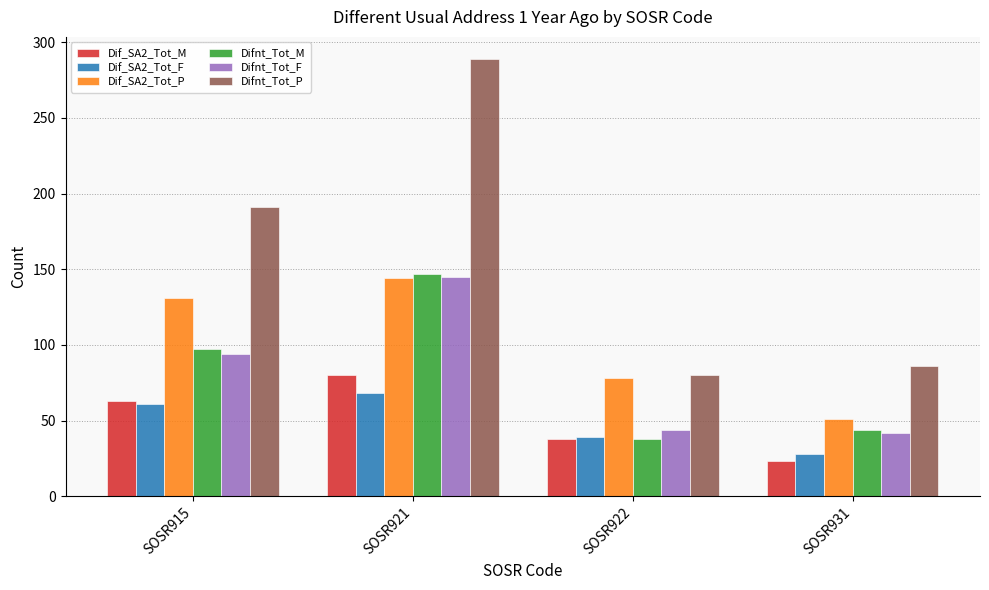

How many series are shown in this chart?

6